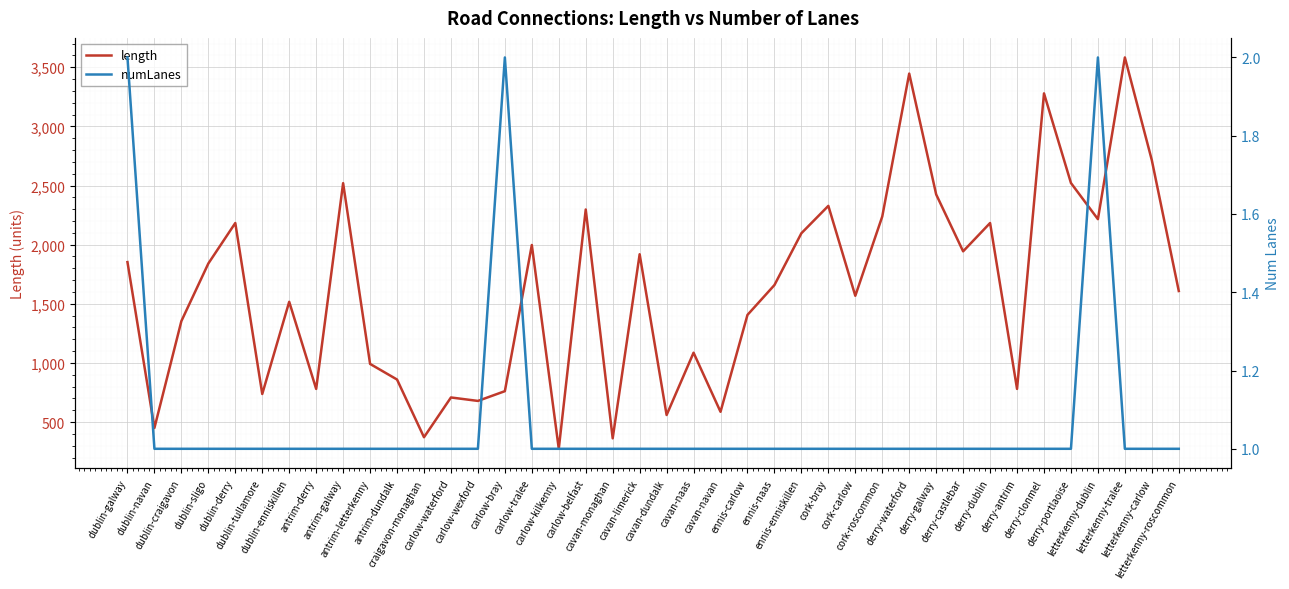

What is the difference between the maximum and second lowest values in the length series?

3219.6